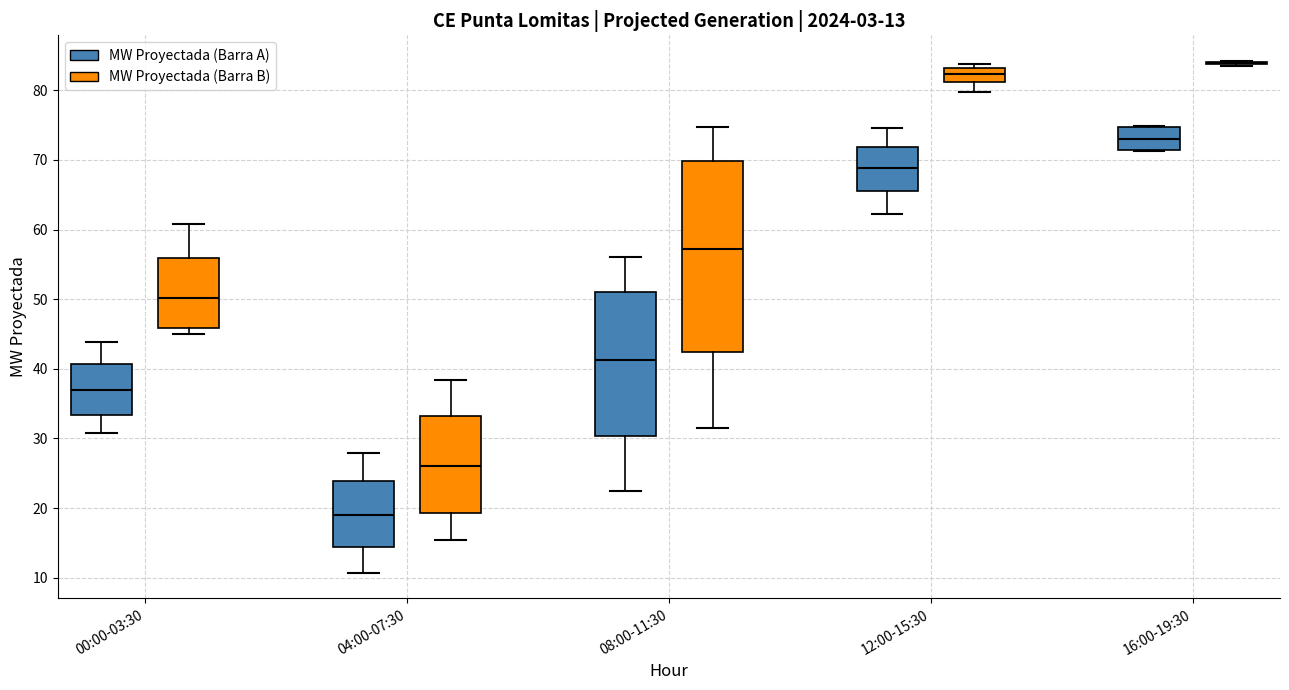

Which box is the tallest, from its lower edge to its upper edge?

08:00-11:30 (MW Proyectada (Barra B))